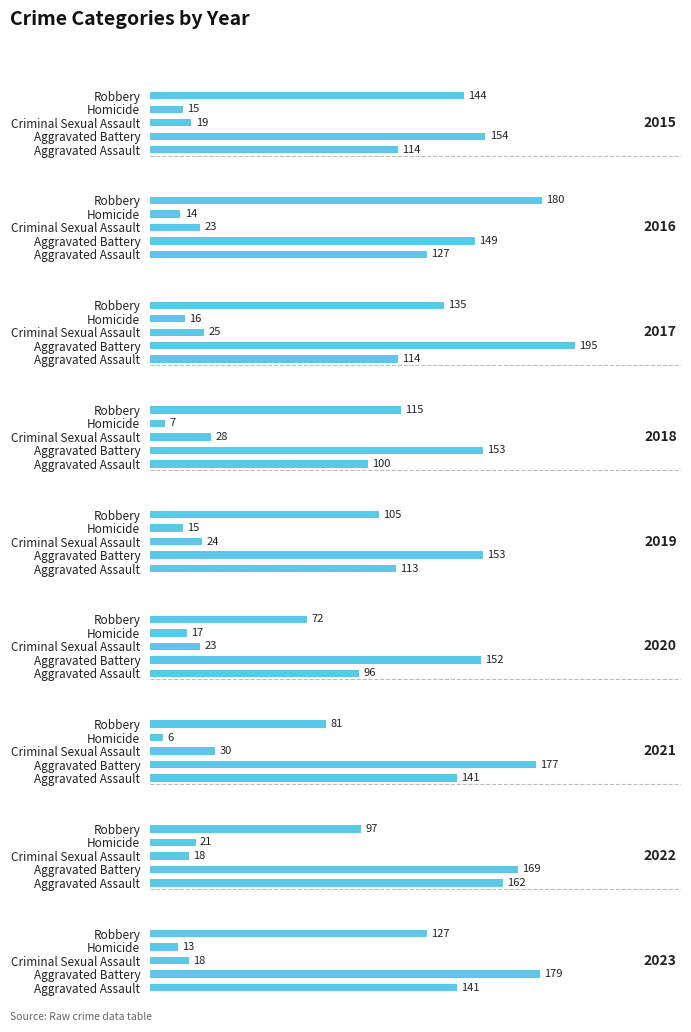

How many bars are there in total?

45